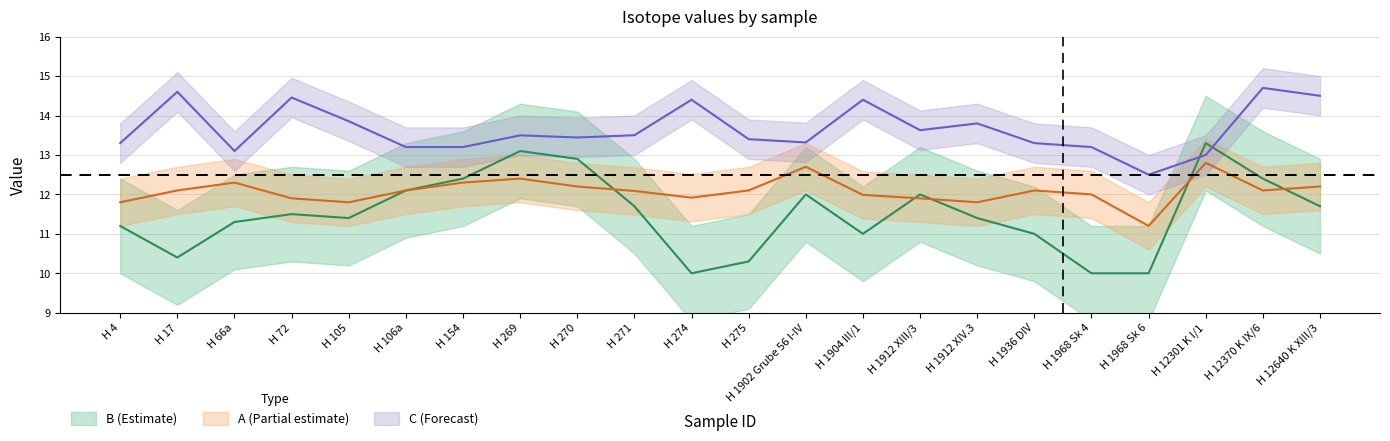

Where do C and B first cross each other?

H 1968 Sk 6 and H 12301 K I/1